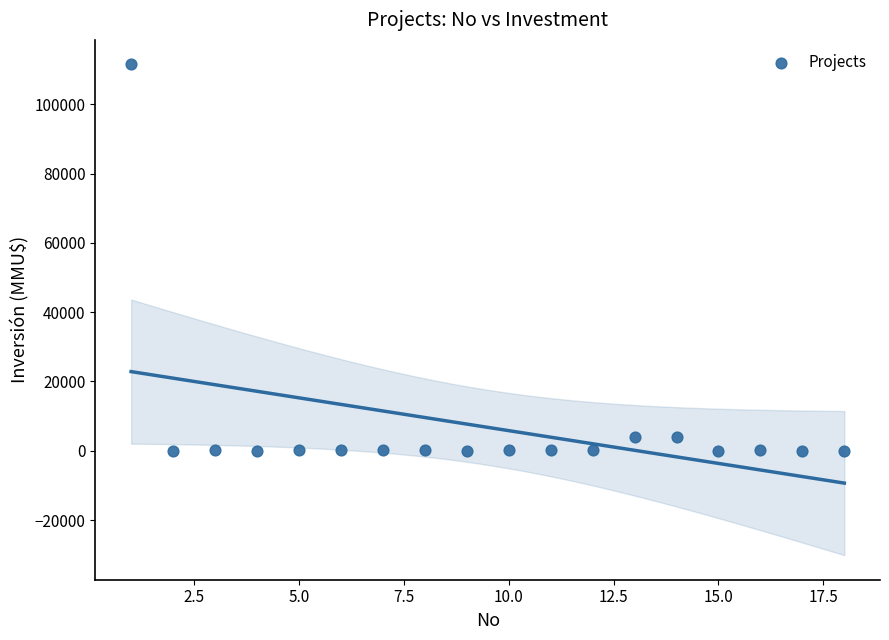

What is the range of Y values (max minus min)?

111488